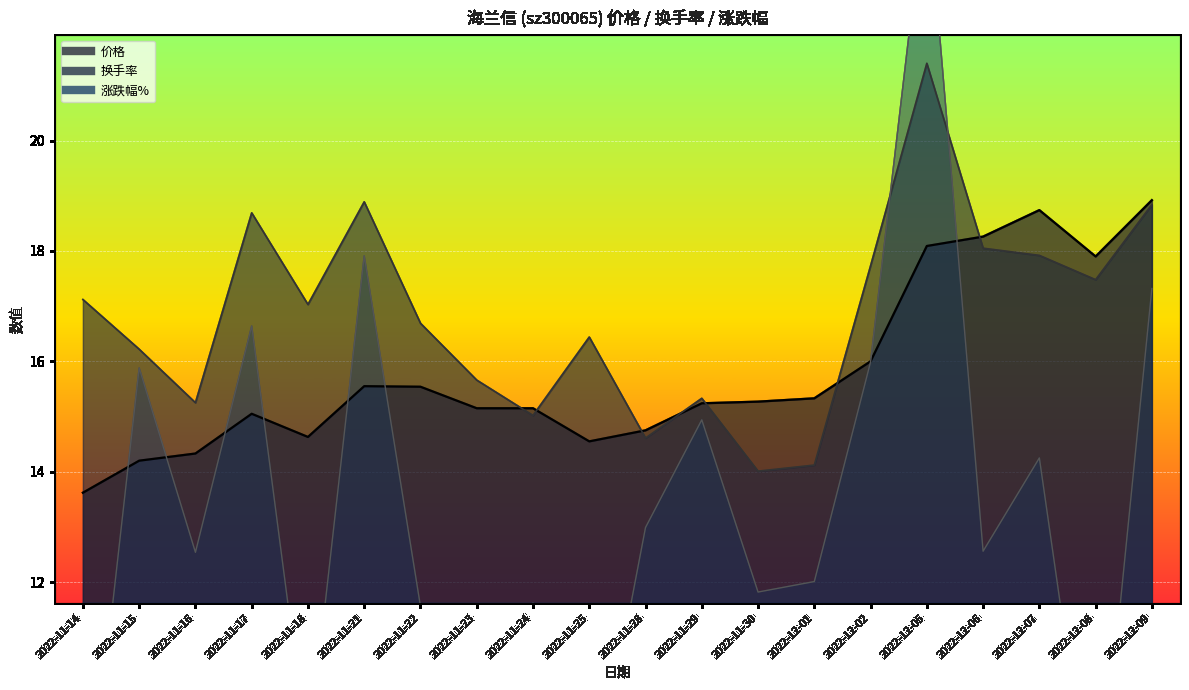

What is the lowest value of the 涨跌幅% series?

6.8